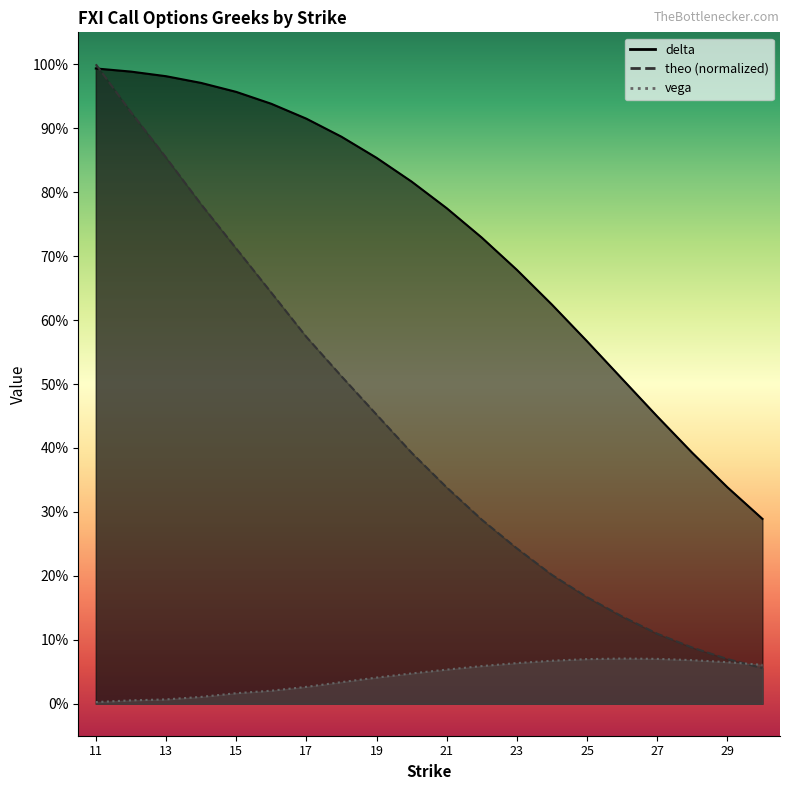

Count the number of data series in this chart.

3